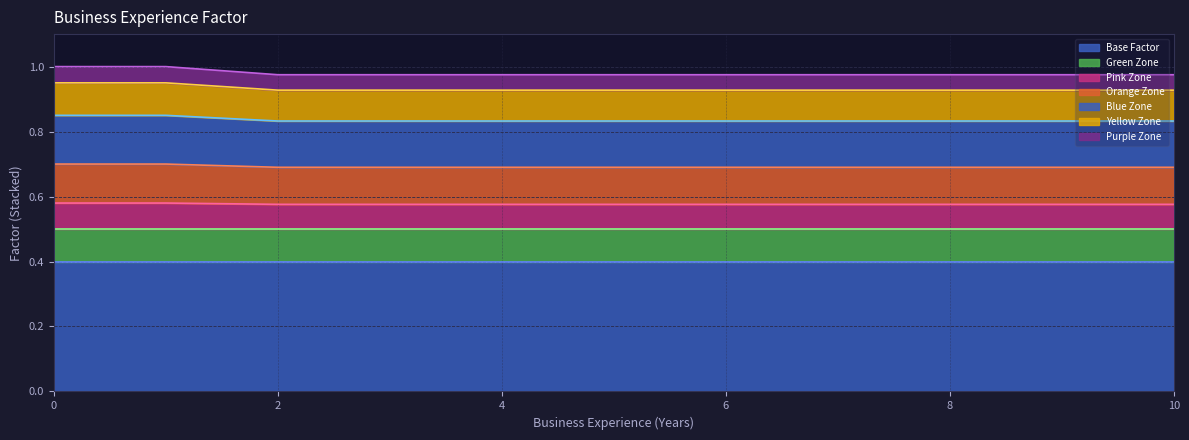

The chart shows a value of 0.7 at 0. True or false?

True